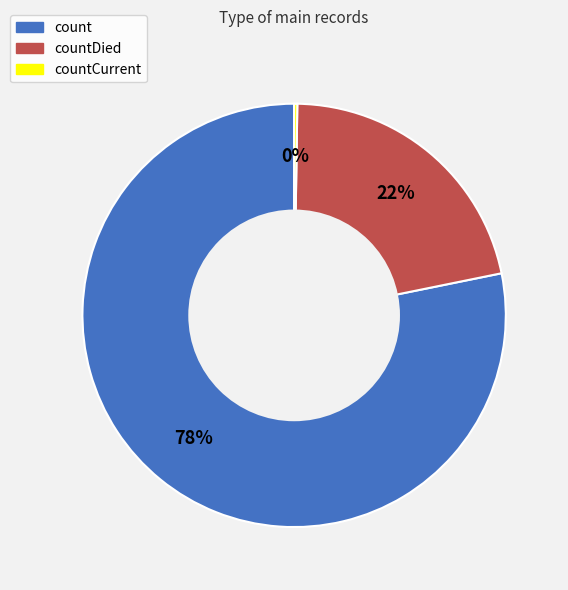

To the nearest percent, what is the average slice percentage?

33%